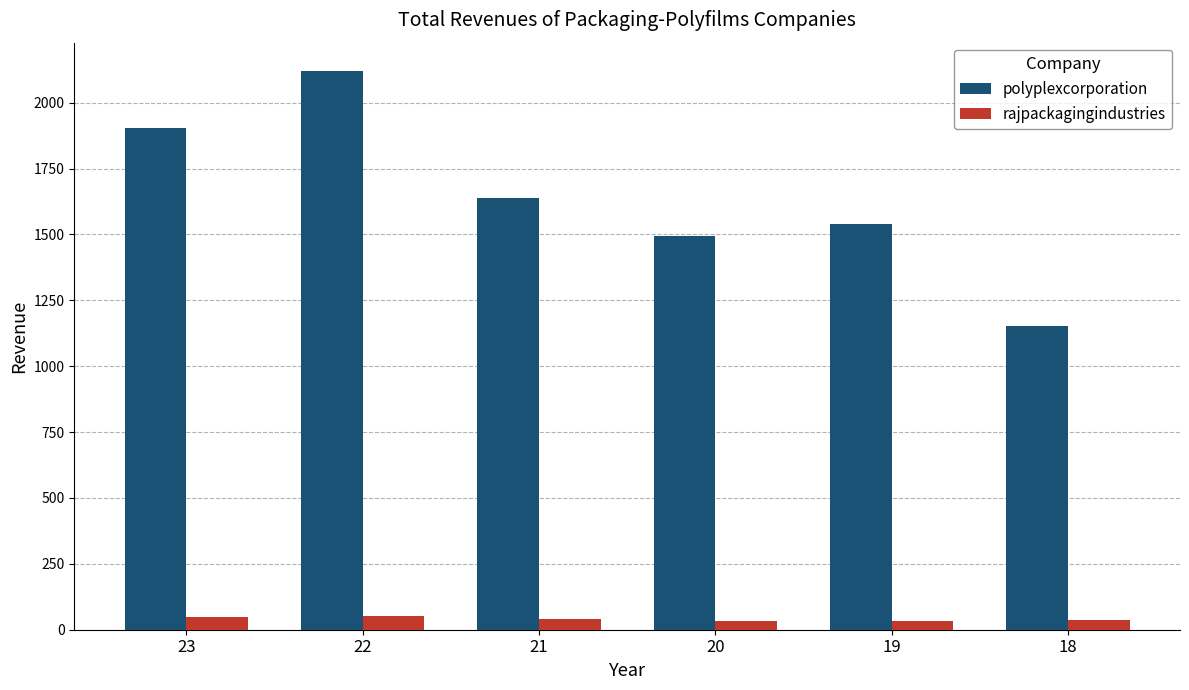

List the series in order of their overall mean, lowest first.

rajpackagingindustries, polyplexcorporation